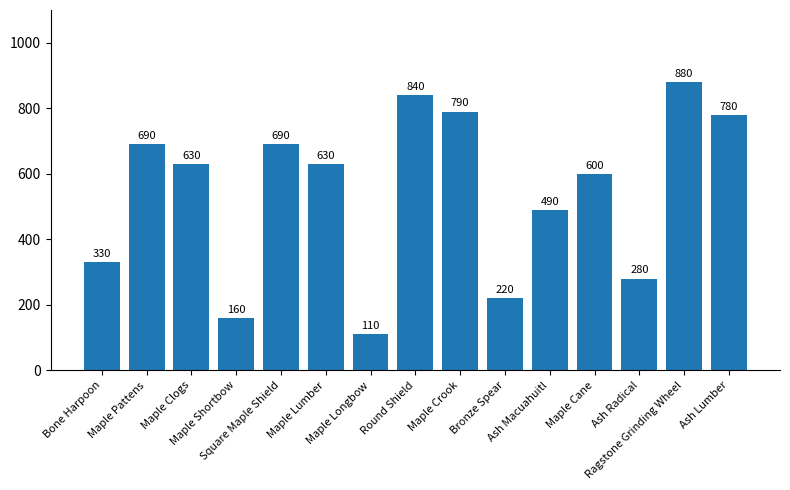

What is the value of the 5th bar from the left?

690